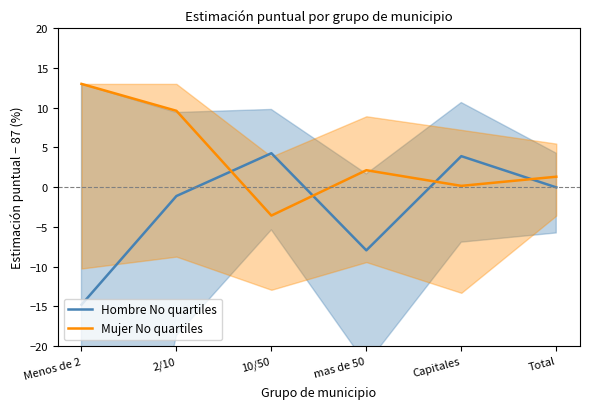

What is the difference between the maximum and second lowest values in the Hombre No quartiles series?

12.2